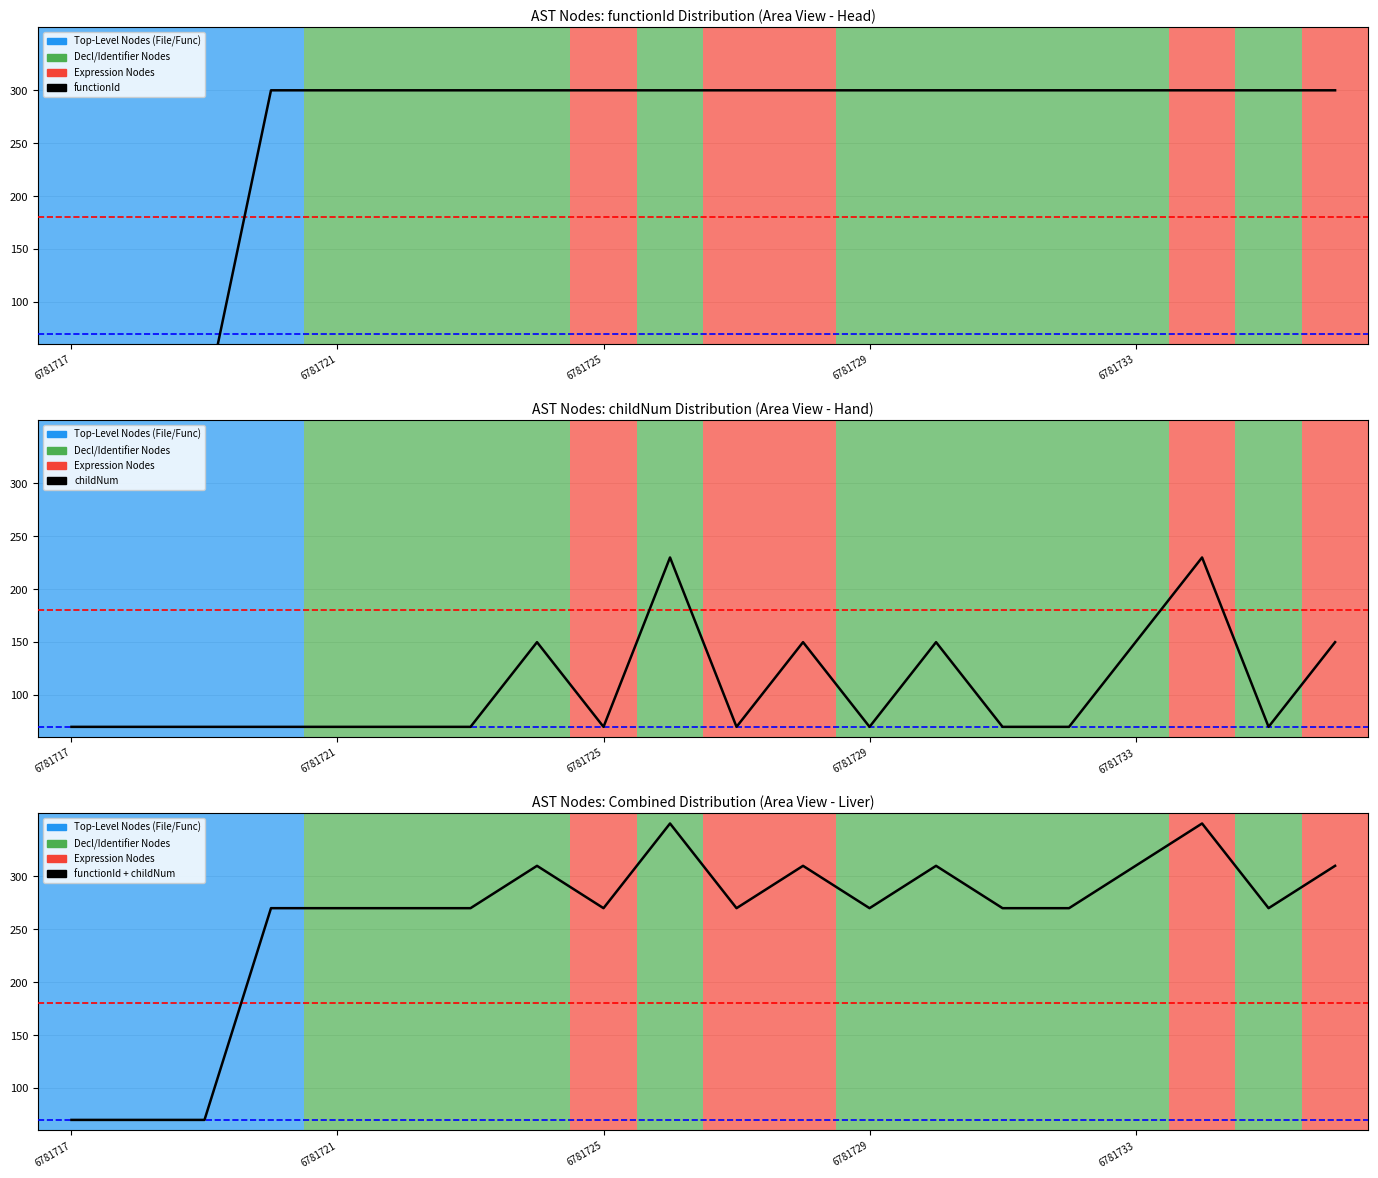

Where is the first local maximum for childNum?

7